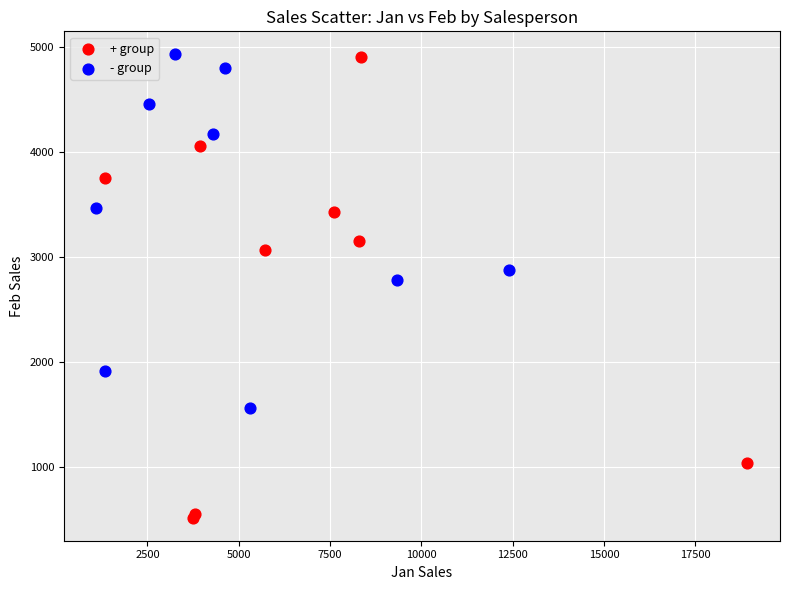

Which series has the widest spread of Y values?

+ group